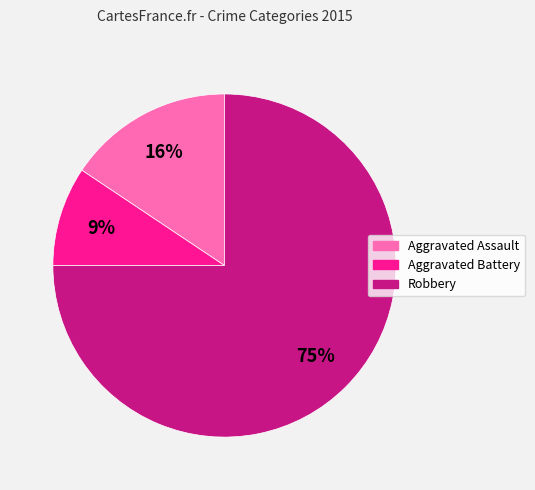

Is there a majority slice in this chart?

Yes